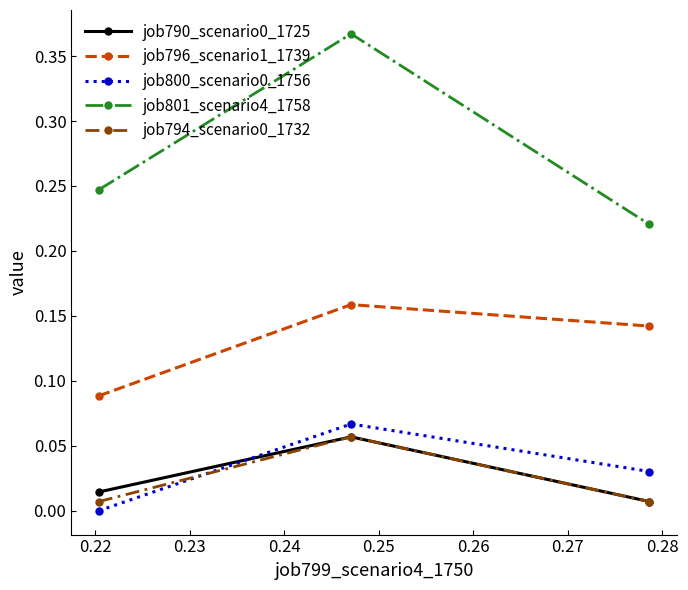

Is this an area chart (filled region under the line)?

No